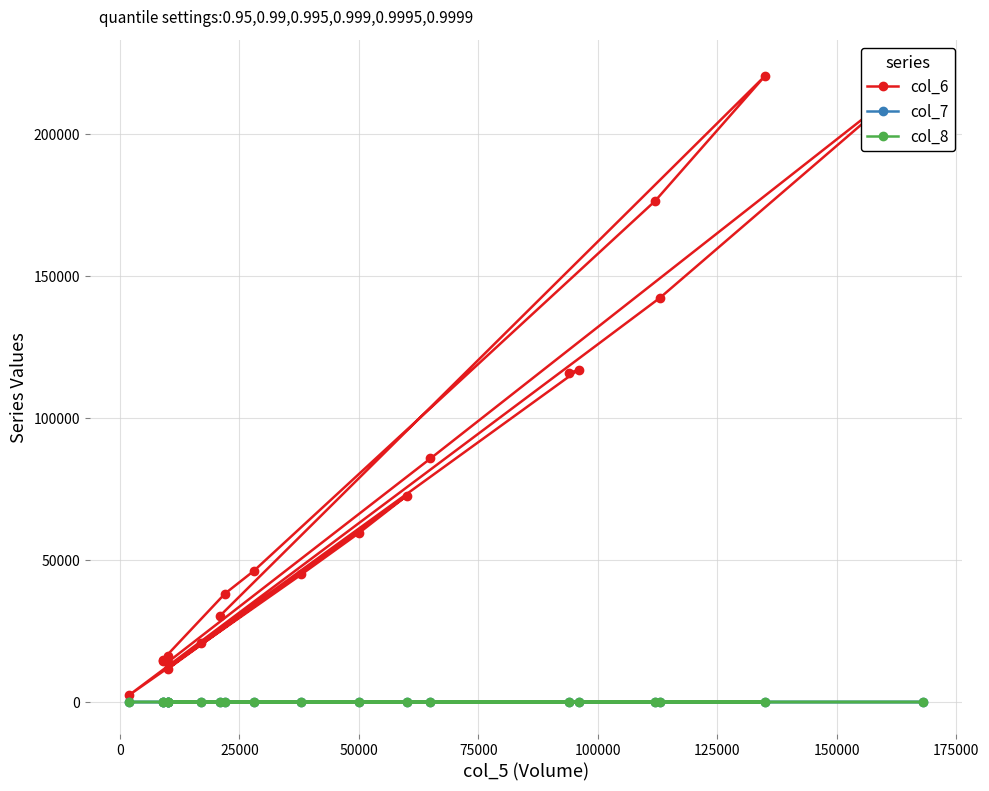

Reading left to right, transcribe all the data shown in this chart.

col_6: 30450.0	220570.0	176510.0	46150.0	38200.0	14940.0	14400.0	16200.0	14000.0	85800.0	222030.0	142380.0	2520.0	44960.0	59500.0	72600.0	11600.0	20890.0	117120.0	115820.0
col_7: 0.0	0.1	-0.0	0.1	-0.0	0.0	-0.1	0.0	0.0	0.0	0.0	-0.1	0.0	-0.1	0.0	0.0	0.0	0.0	0.0	0.0
col_8: 3.0	9.0	10.0	3.0	2.0	1.0	1.0	1.0	1.0	3.0	4.0	1.0	2.0	4.0	1.0	2.0	1.0	3.0	6.0	5.0